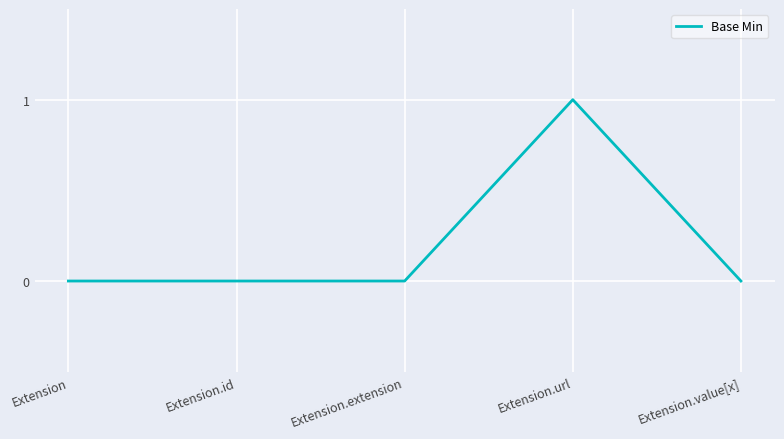

The chart shows a value of 1 at Extension.url. True or false?

True